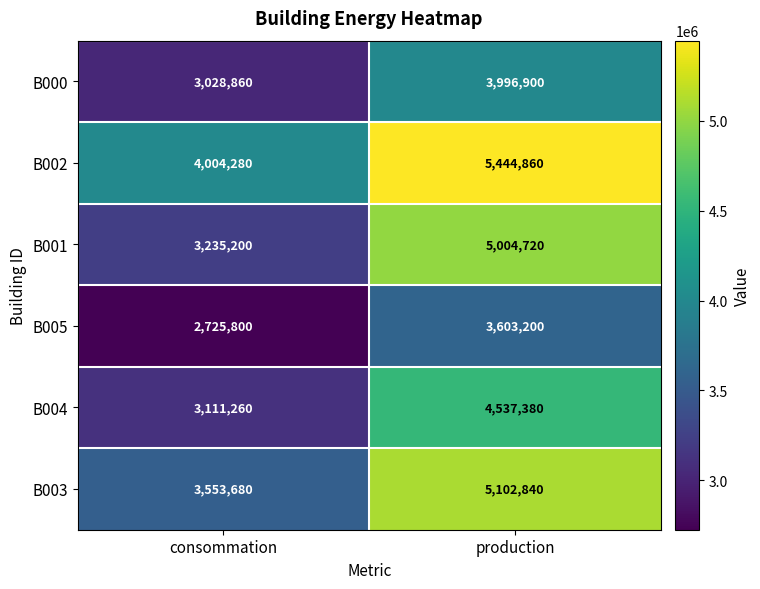

List the labels in order of B001 value, largest first.

production, consommation